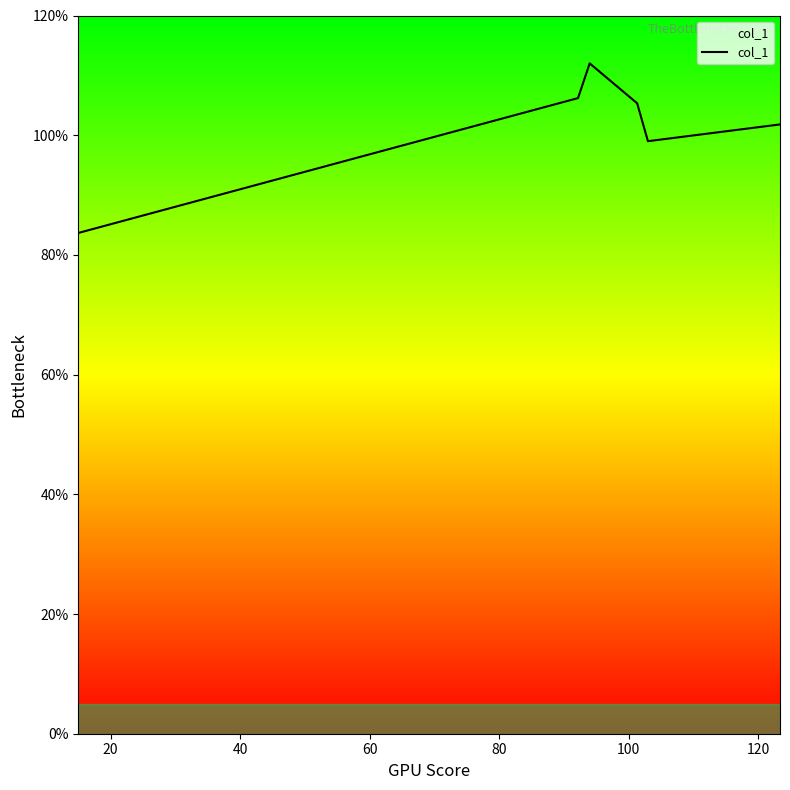

How many interior local valleys (lower than both neighbors) does the data have?

1